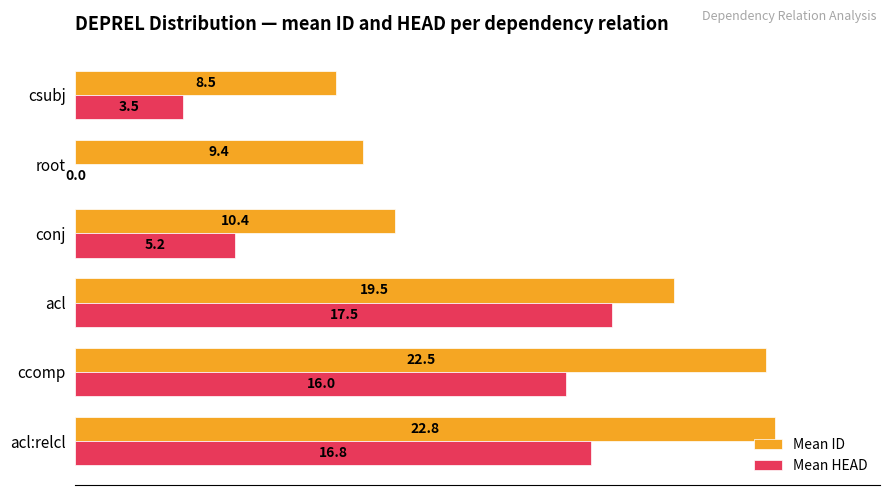

Which series changed the most between ccomp and conj?

Mean ID